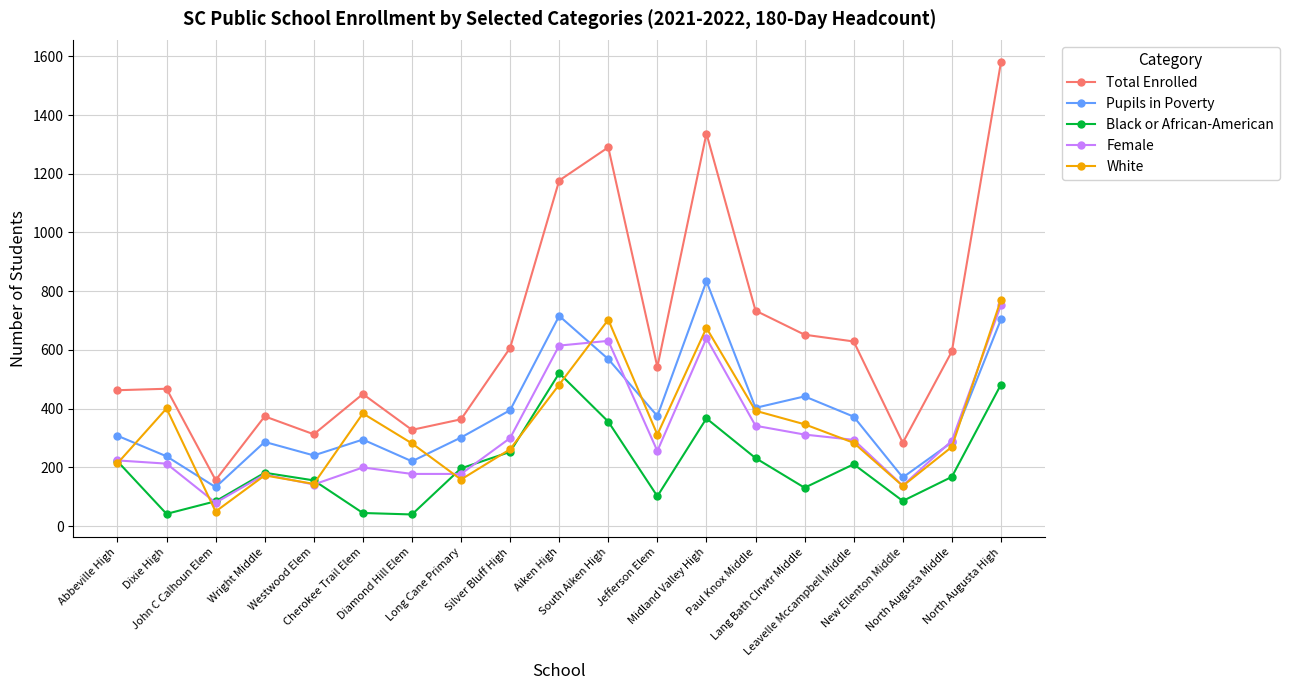

What is the greatest value displayed?

1579